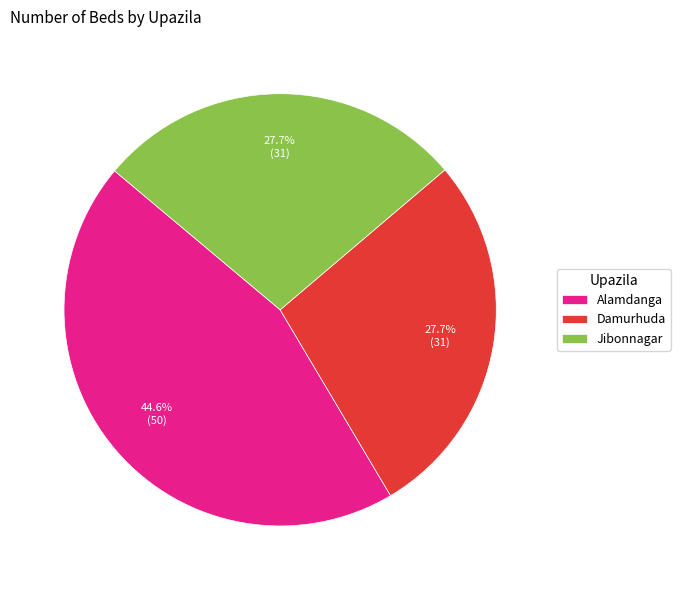

How many slices are in this pie chart?

3